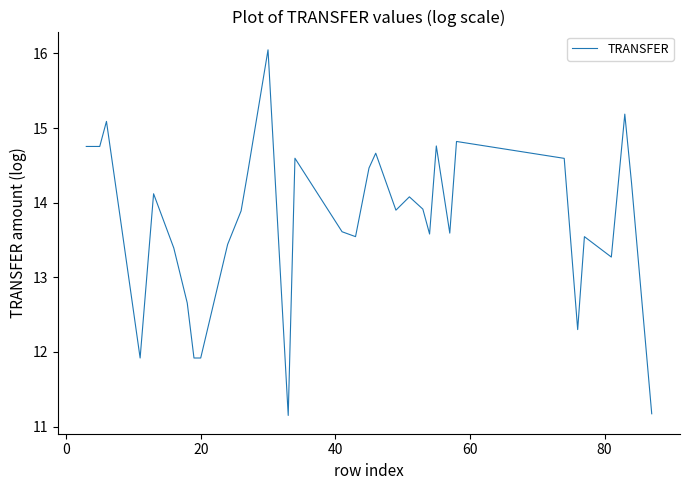

How many categories are shown in the chart?

36